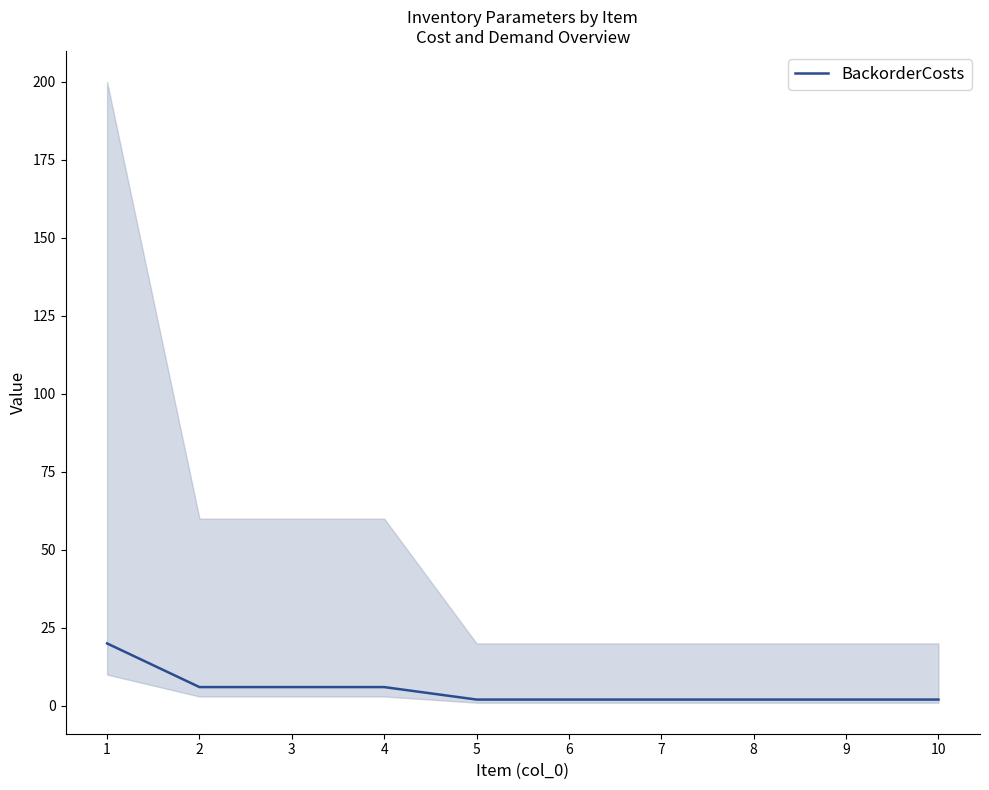

True or false: the data shows 2 at 6.

True